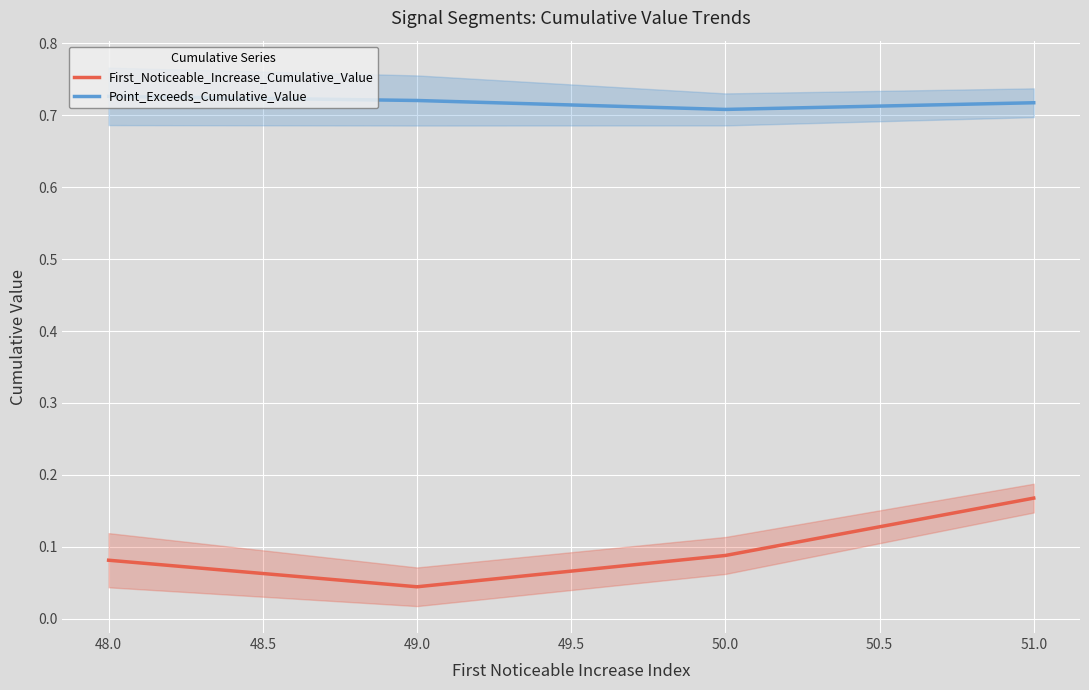

At which label is First_Noticeable_Increase_Cumulative_Value closest to 0?

49.0